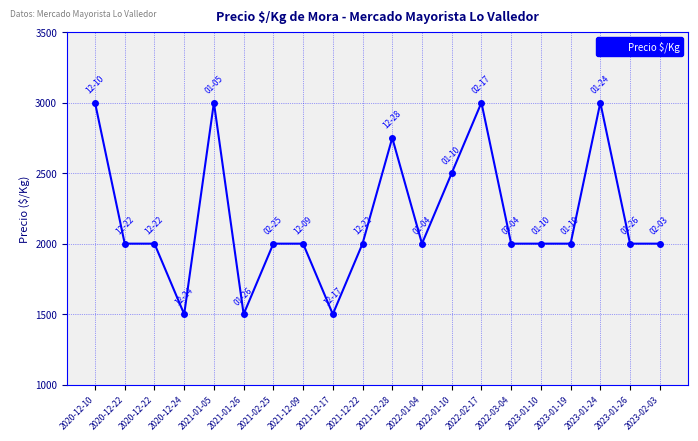

How many categories are shown in the chart?

20